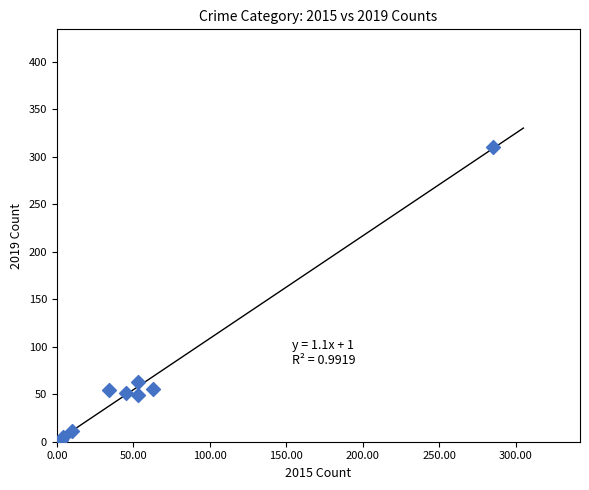

What Y value in the scatter plot is closest to 156?

63